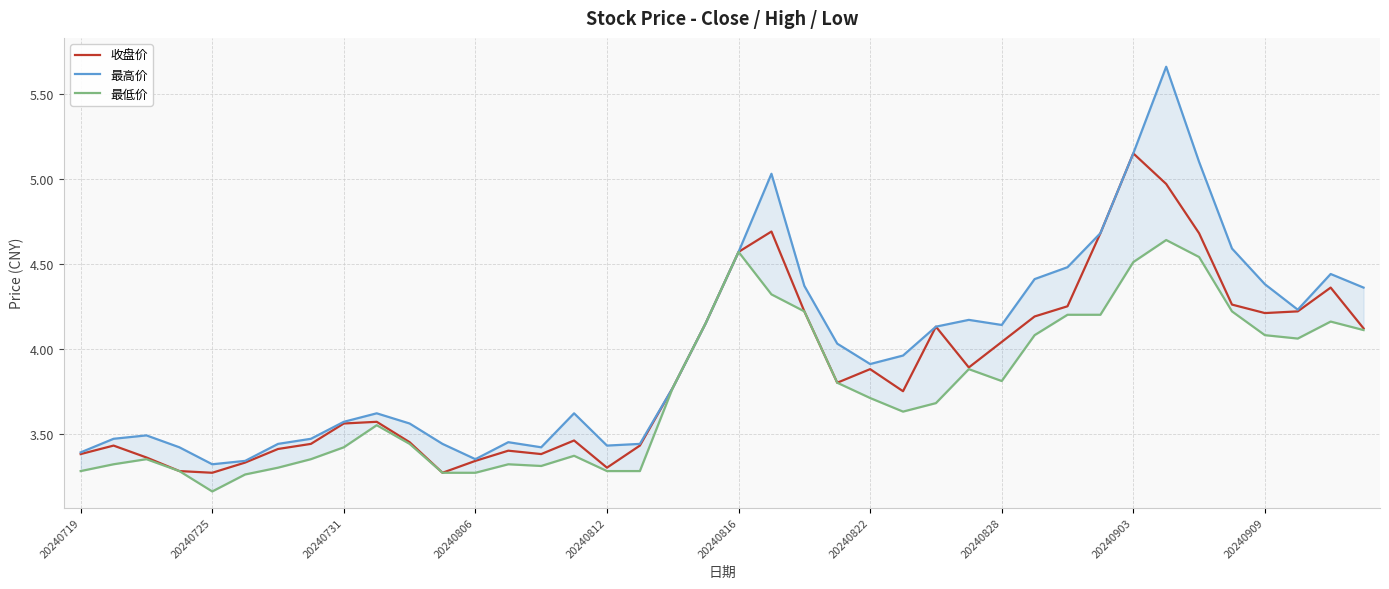

True or false: 收盘价 and 最低价 intersect in this chart.

False